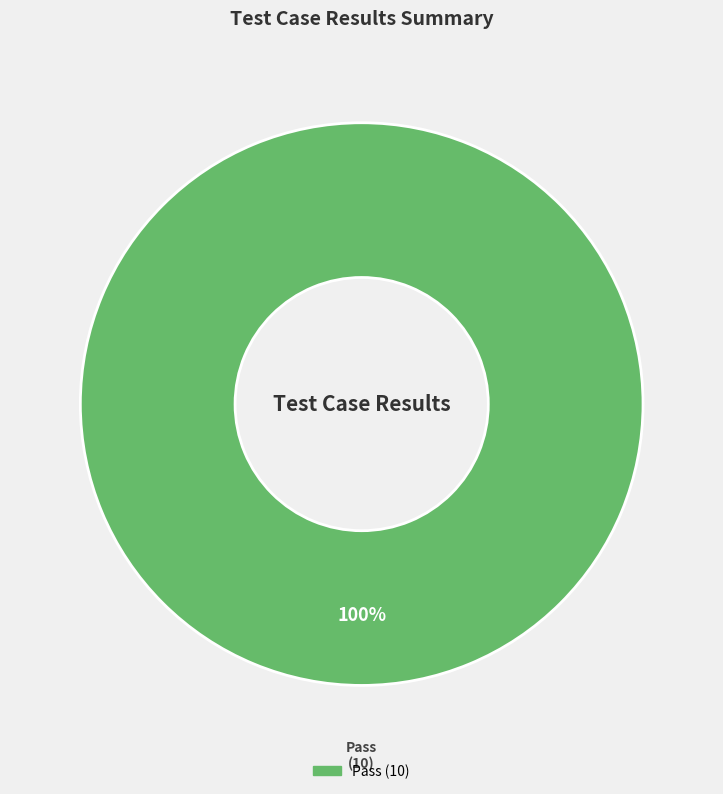

Is there a majority slice in this chart?

Yes